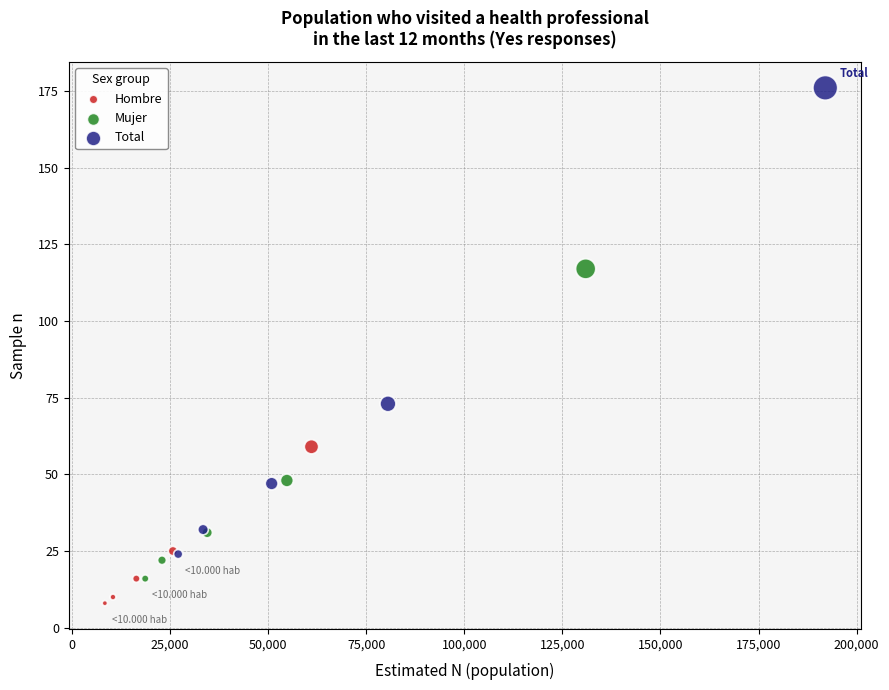

Which series contains the lowest Y value?

Hombre